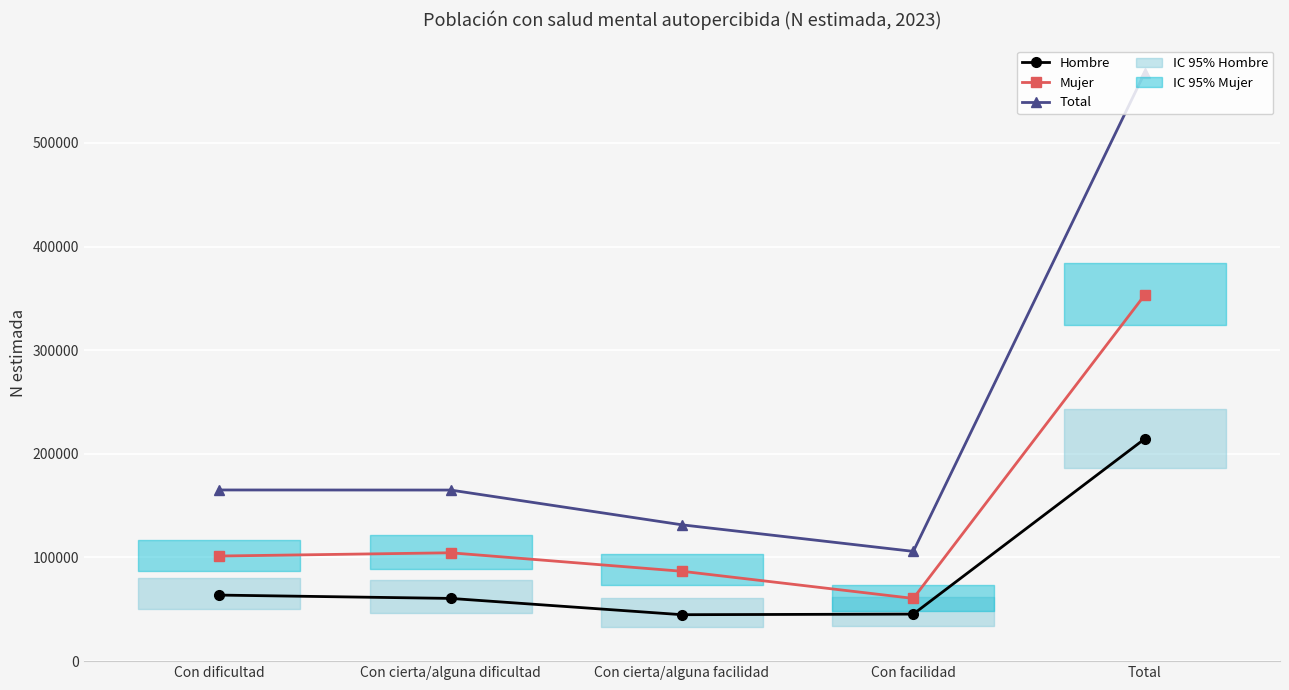

What is the spread (max minus min) of values at Con cierta/alguna dificultad?

104535